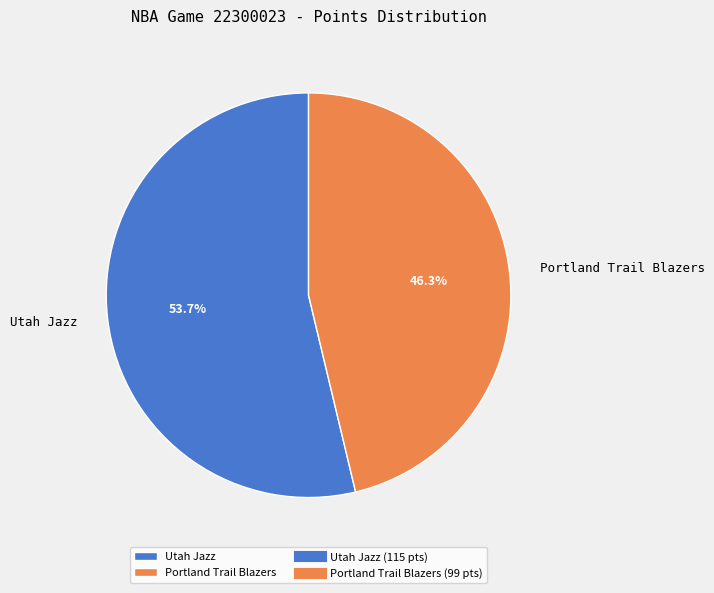

What is the ratio of the value at Utah Jazz to the value at Portland Trail Blazers?

1.2